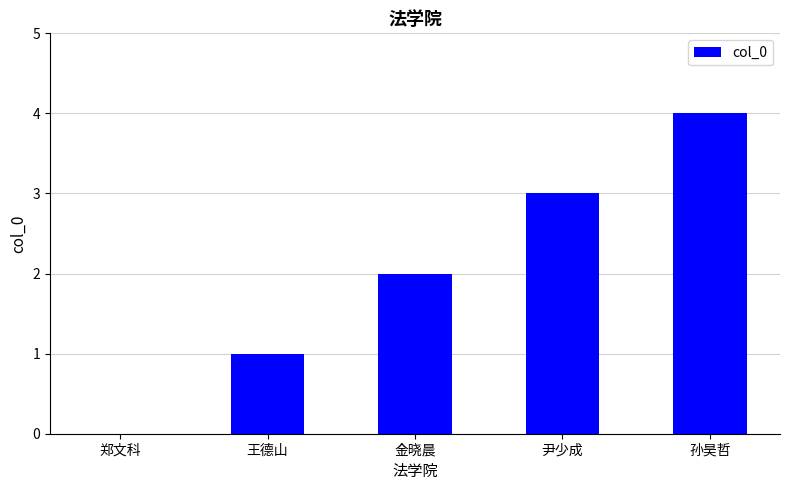

How many categories are shown in the chart?

5